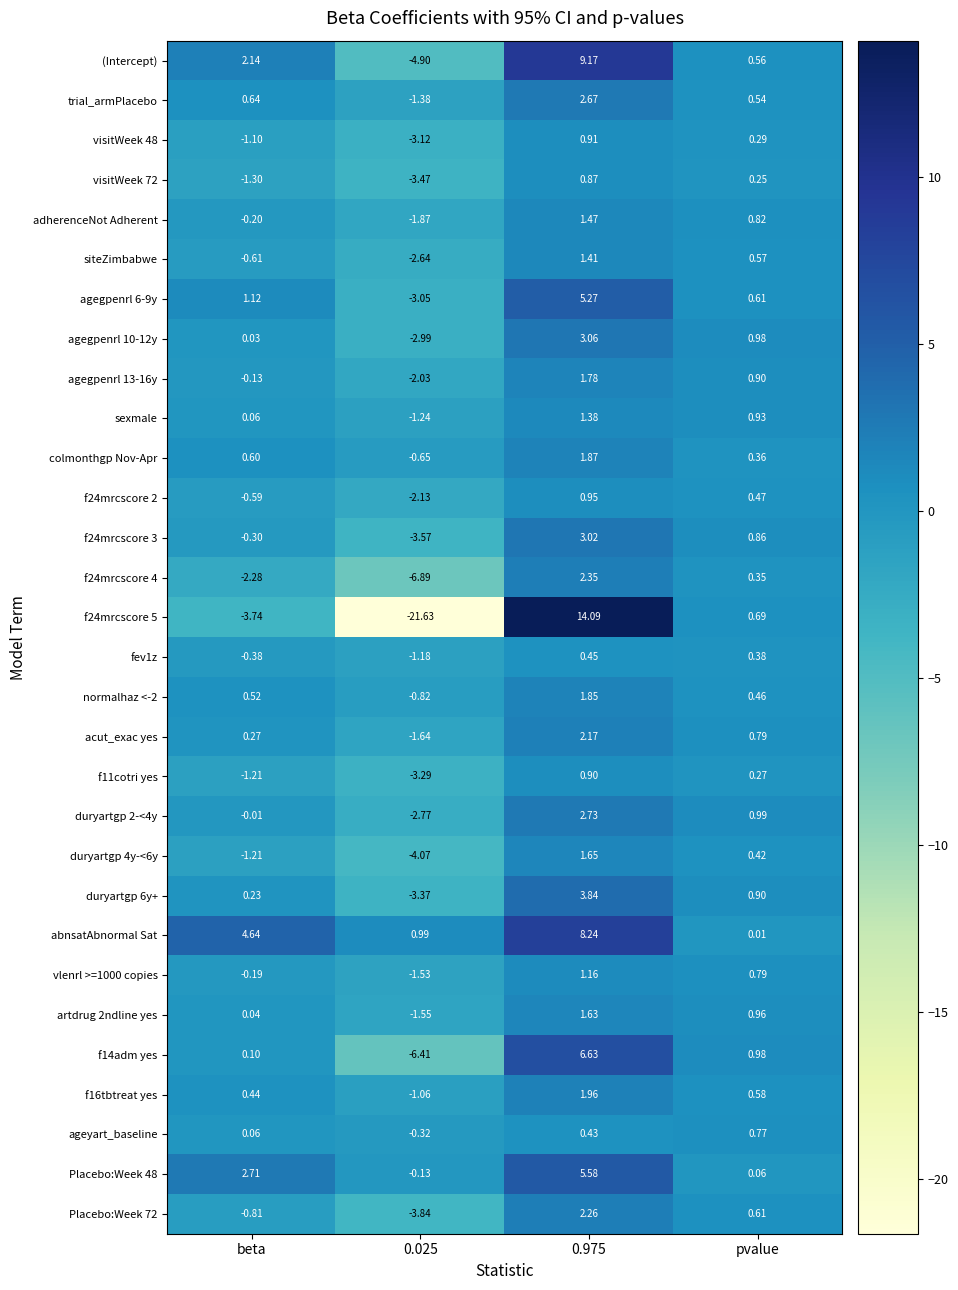

Where is artdrug 2ndline yes nearest to the value 0?

beta